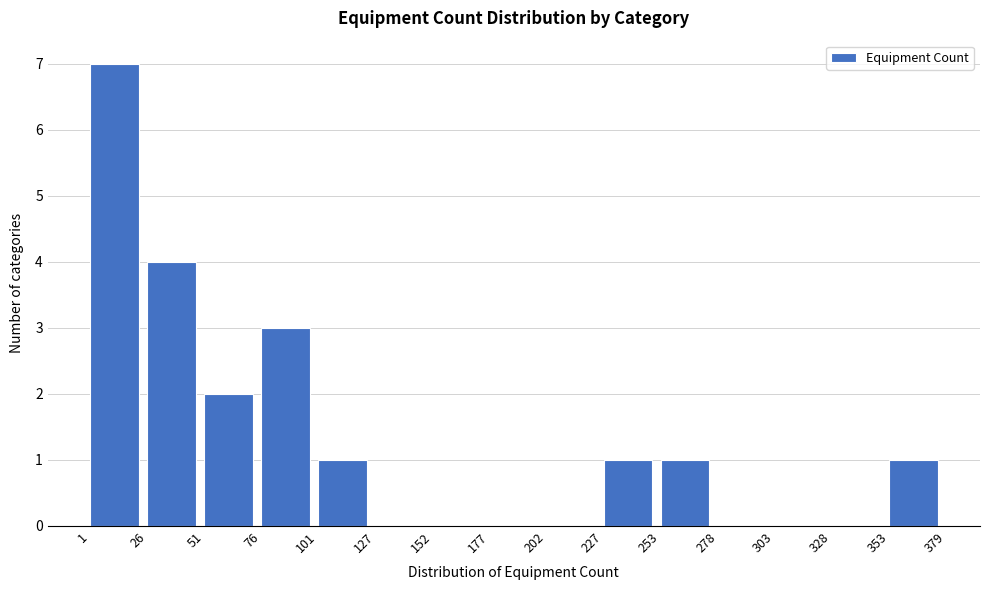

Reading left to right, transcribe this chart: for each bar, give the range it covers on the x-axis and its height. The values are not printed on the chart, so give them approximately, as read against the axis.

1 to 26: 7
26 to 51: 4
51 to 76: 2
76 to 101: 3
101 to 127: 1
127 to 152: 0
152 to 177: 0
177 to 202: 0
202 to 227: 0
227 to 253: 1
253 to 278: 1
278 to 303: 0
303 to 328: 0
328 to 353: 0
353 to 379: 1